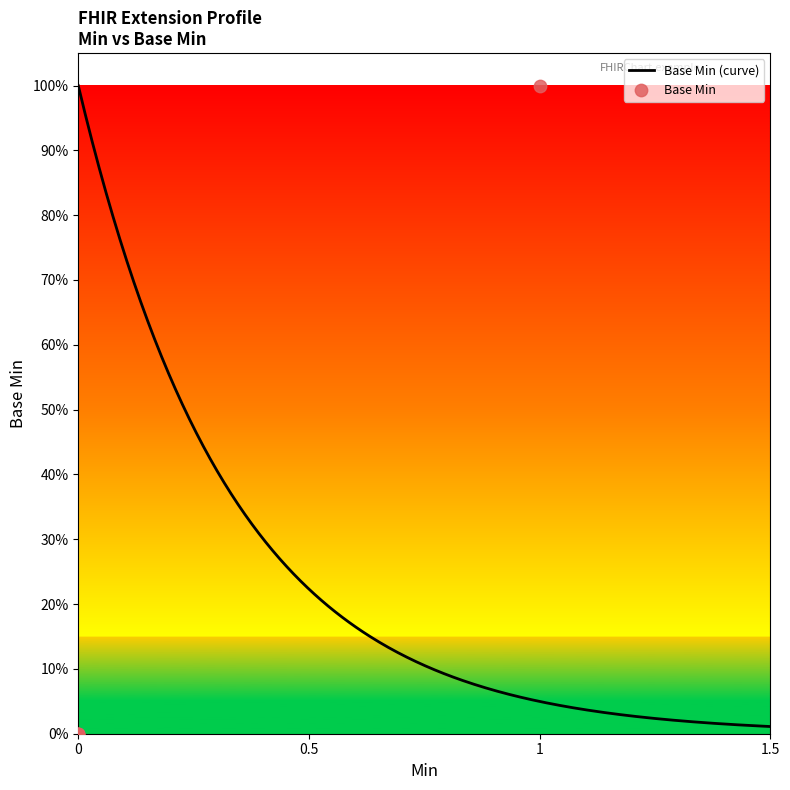

What is the change in value from 0 to 1?

+1